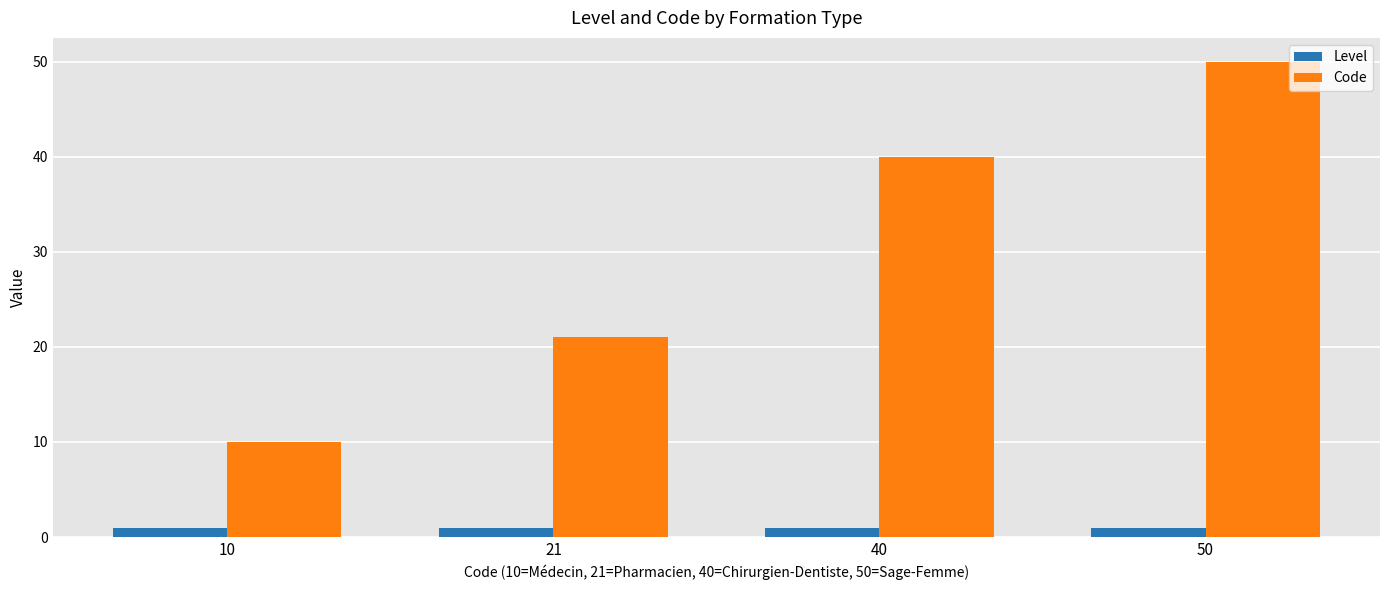

Count the number of categories in the chart.

4